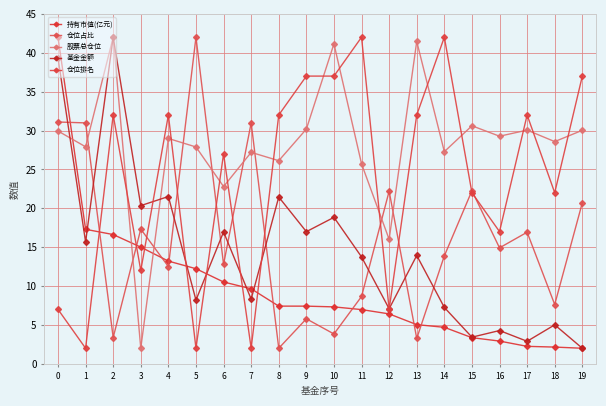

The 仓位排名 series shows 32.0 at 8. True or false?

True